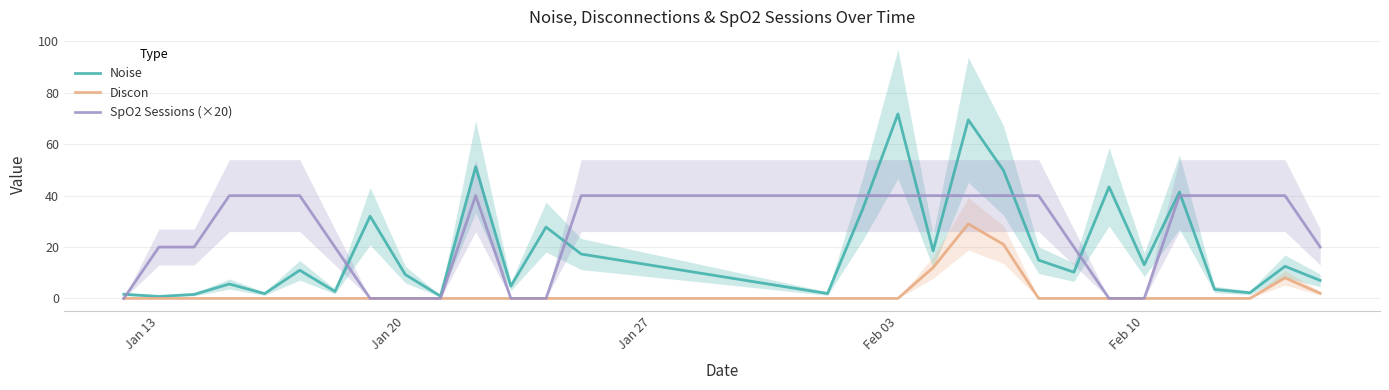

What is the maximum value for Discon?

29.0